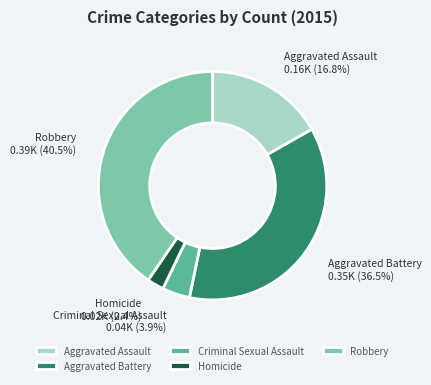

Rank the categories by value from lowest to highest.

Homicide, Criminal Sexual Assault, Aggravated Assault, Aggravated Battery, Robbery